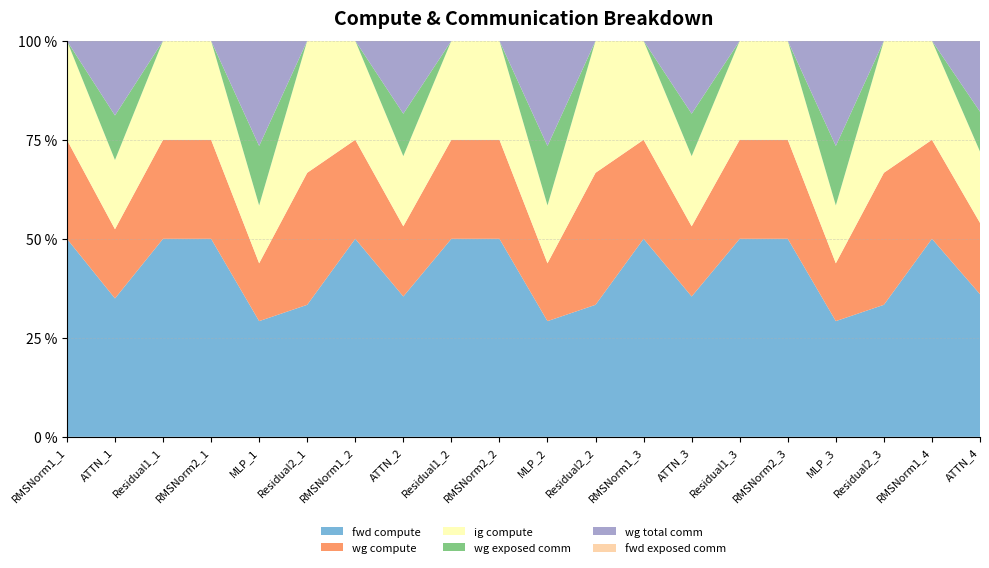

Reading left to right, what are all the values shown in this chart?

fwd compute: 1737.2	20113.3	431.9	1737.2	12963.9	216.0	1737.2	20113.3	431.9	1737.2	12963.9	216.0	1737.2	20113.3	431.9	1737.2	12963.9	216.0	1737.2	20113.3
wg compute: 868.6	10056.6	216.0	868.6	6482.0	216.0	868.6	10056.6	216.0	868.6	6482.0	216.0	868.6	10056.6	216.0	868.6	6482.0	216.0	868.6	10056.6
ig compute: 868.6	10056.6	216.0	868.6	6482.0	216.0	868.6	10056.6	216.0	868.6	6482.0	216.0	868.6	10056.6	216.0	868.6	6482.0	216.0	868.6	10056.6
wg exposed comm: 0.0	6481.5	0.0	0.0	6664.9	0.0	0.0	6082.4	0.0	0.0	6664.9	0.0	0.0	6082.5	0.0	0.0	6664.9	0.0	0.0	5626.4
wg total comm: 0.0	10852.1	0.0	0.0	11785.3	0.0	0.0	10453.0	0.0	0.0	11785.3	0.0	0.0	10453.0	0.0	0.0	11785.3	0.0	0.0	9996.9
fwd exposed comm: 0.0	0.0	0.0	0.0	0.0	0.0	0.0	0.0	0.0	0.0	0.0	0.0	0.0	0.0	0.0	0.0	0.0	0.0	0.0	0.0